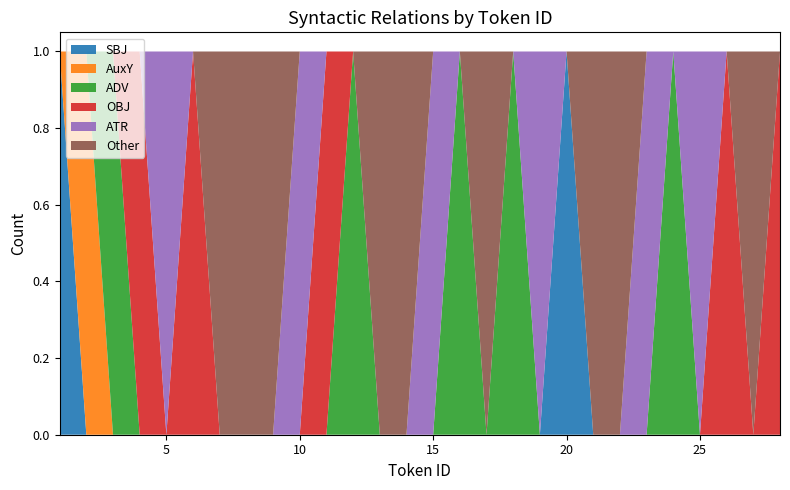

Reading left to right, transcribe all the data shown in this chart.

SBJ: 1=1	2=0	3=0	4=0	5=0	6=0	7=0	8=0	9=0	10=0	11=0	12=0	13=0	14=0	15=0	16=0	17=0	18=0	19=0	20=1	21=0	22=0	23=0	24=0	25=0	26=0	27=0	28=0
AuxY: 1=0	2=1	3=0	4=0	5=0	6=0	7=0	8=0	9=0	10=0	11=0	12=0	13=0	14=0	15=0	16=0	17=0	18=0	19=0	20=0	21=0	22=0	23=0	24=0	25=0	26=0	27=0	28=0
ADV: 1=0	2=0	3=1	4=0	5=0	6=0	7=0	8=0	9=0	10=0	11=0	12=1	13=0	14=0	15=0	16=1	17=0	18=1	19=0	20=0	21=0	22=0	23=0	24=1	25=0	26=0	27=0	28=0
OBJ: 1=0	2=0	3=0	4=1	5=0	6=1	7=0	8=0	9=0	10=0	11=1	12=0	13=0	14=0	15=0	16=0	17=0	18=0	19=0	20=0	21=0	22=0	23=0	24=0	25=0	26=1	27=0	28=1
ATR: 1=0	2=0	3=0	4=0	5=1	6=0	7=0	8=0	9=0	10=1	11=0	12=0	13=0	14=0	15=1	16=0	17=0	18=0	19=1	20=0	21=0	22=0	23=1	24=0	25=1	26=0	27=0	28=0
Other: 1=0	2=0	3=0	4=0	5=0	6=0	7=1	8=1	9=1	10=0	11=0	12=0	13=1	14=1	15=0	16=0	17=1	18=0	19=0	20=0	21=1	22=1	23=0	24=0	25=0	26=0	27=1	28=0